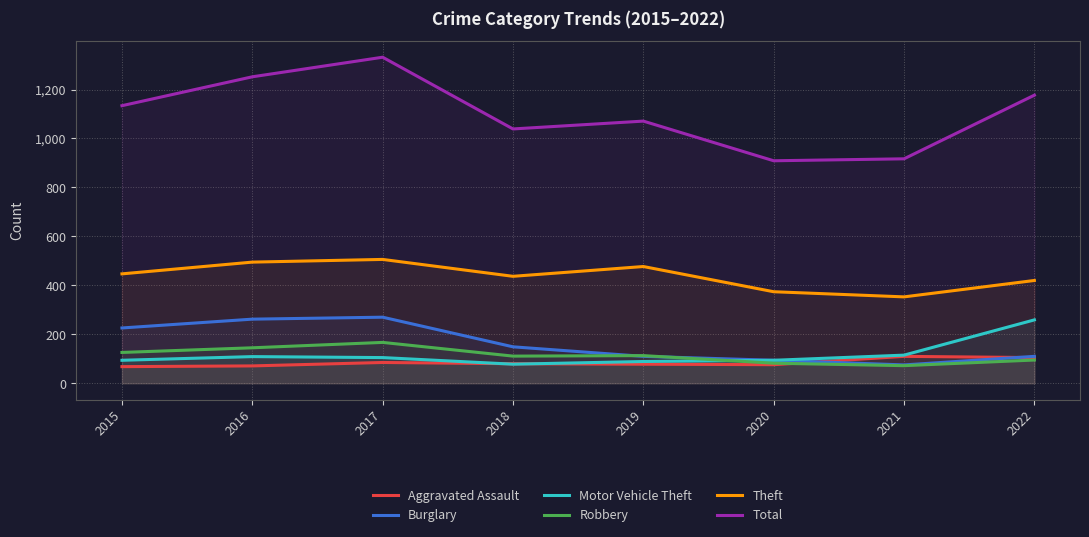

The value of Burglary at 2019 is 163. True or false?

False